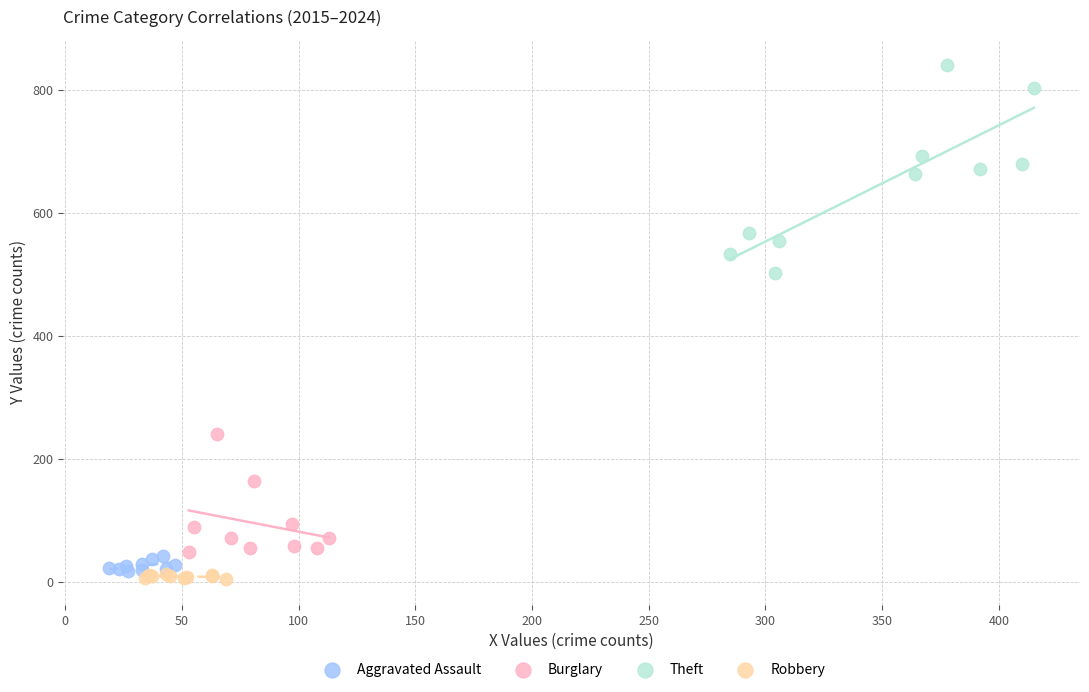

Which series has the widest spread of Y values?

Theft